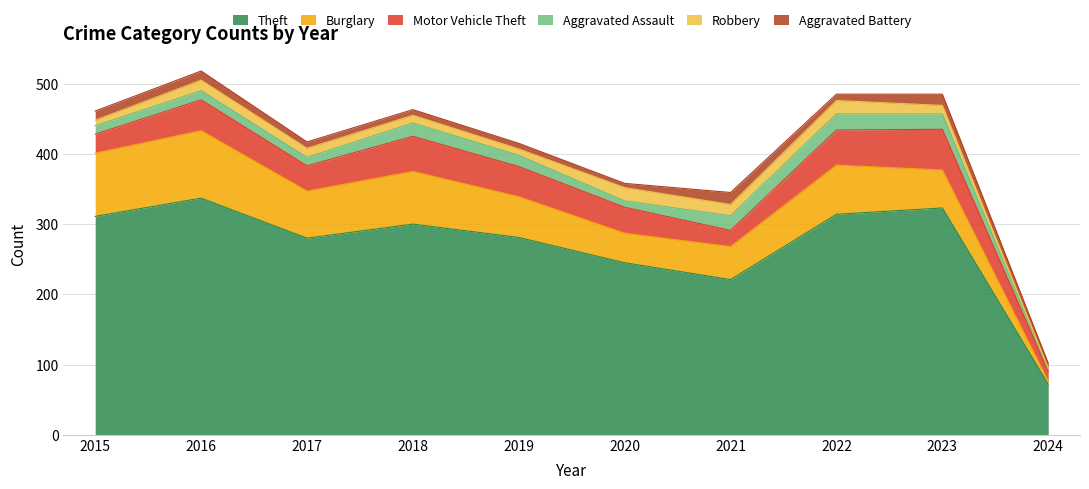

True or false: Theft and Robbery intersect in this chart.

False